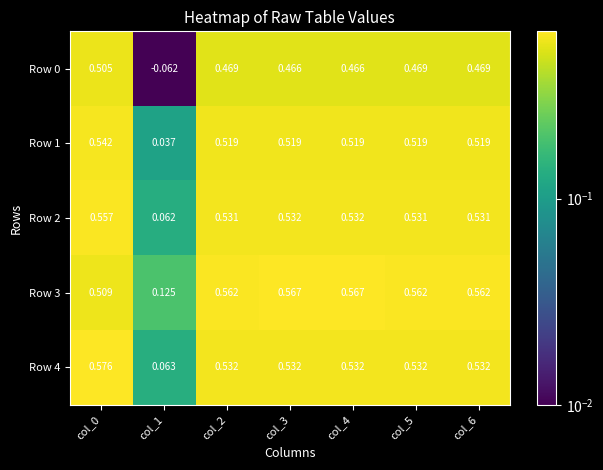

How many values in the Row 0 series exceed 0?

6